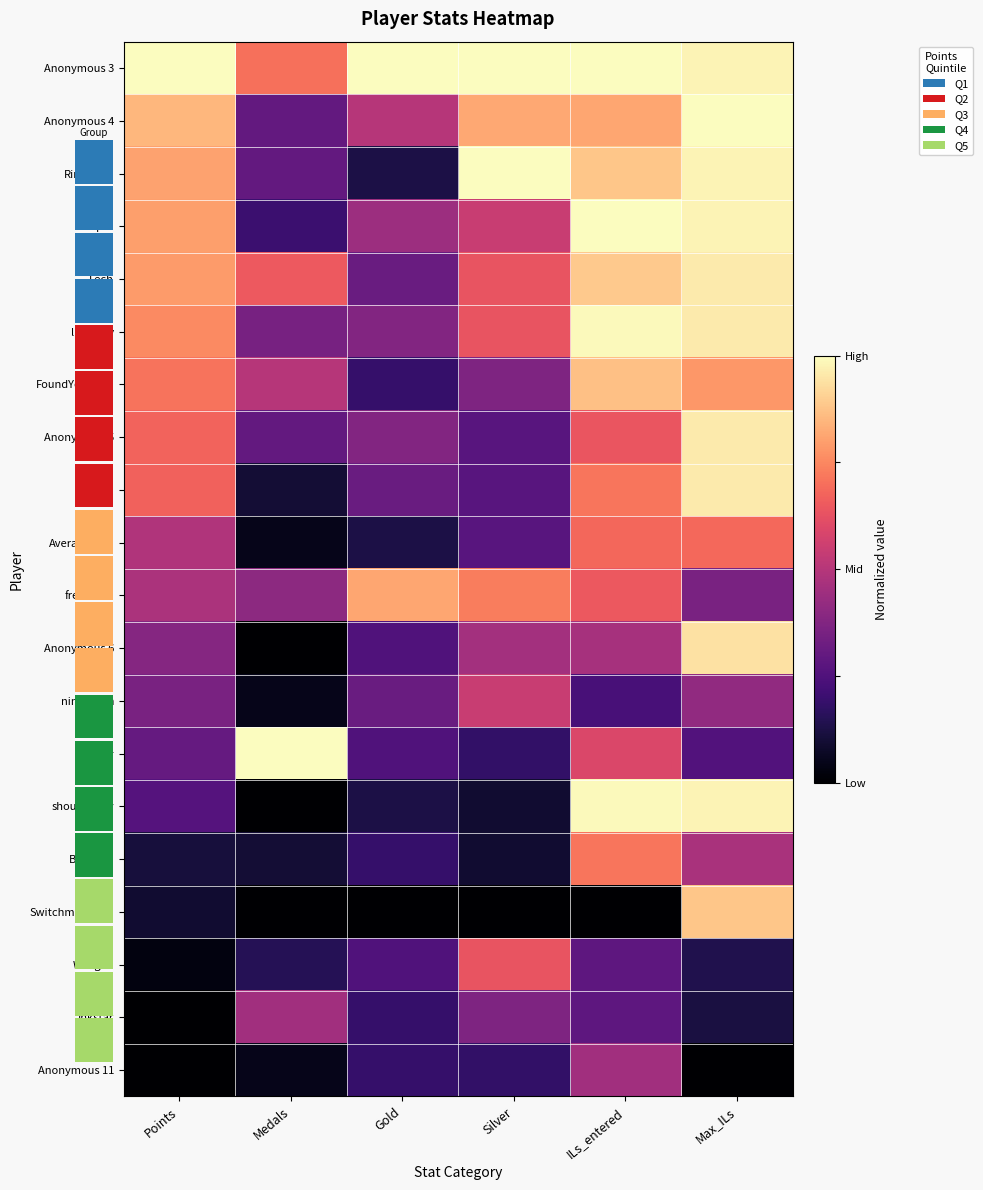

Rank the series at Points from highest to lowest value.

Anonymous 3, Anonymous 4, Rimato13, Despin, Fech, lumardy, FoundYourGun, Anonymous 5, Jpep, AverageTrey, frededish, Anonymous 6, nindiddeh, Jer, shoutplenty, BlazeRol, Switchmaster64, Weegee, Inkstar, Anonymous 11